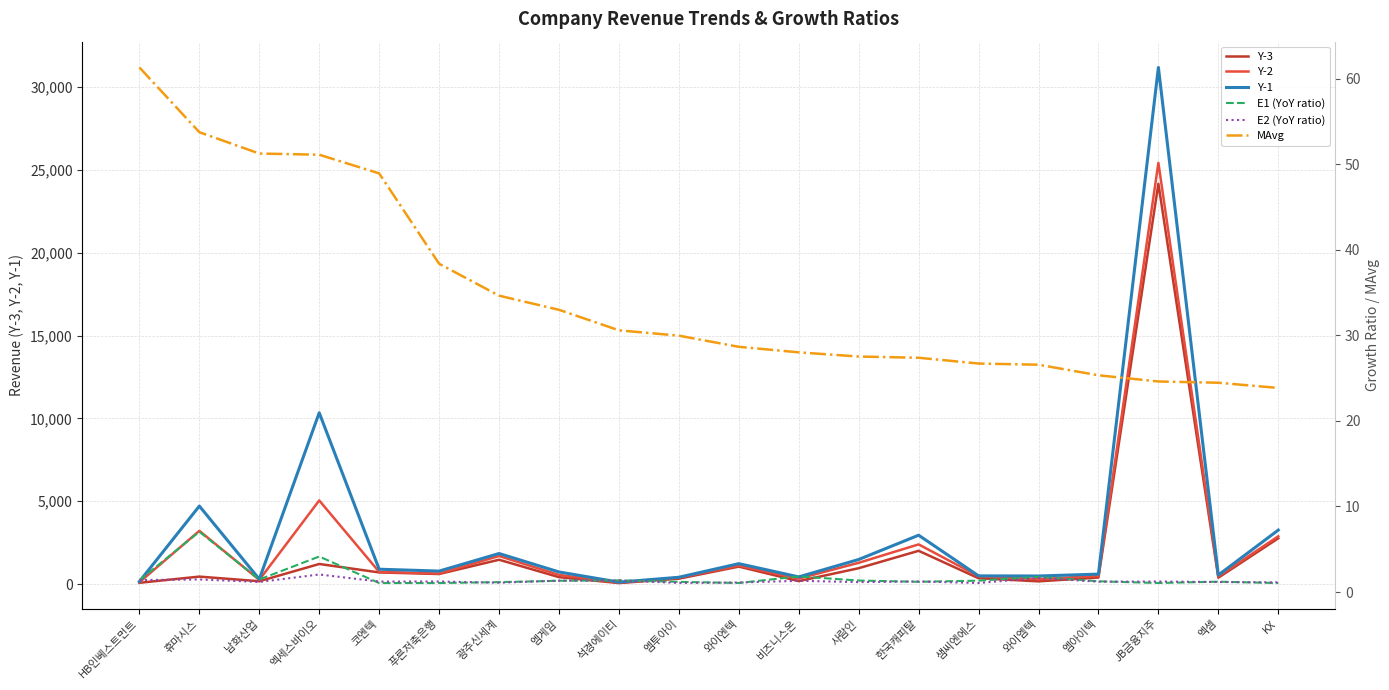

What is the difference between the maximum and minimum values in the E2 (YoY ratio) series?

1.0